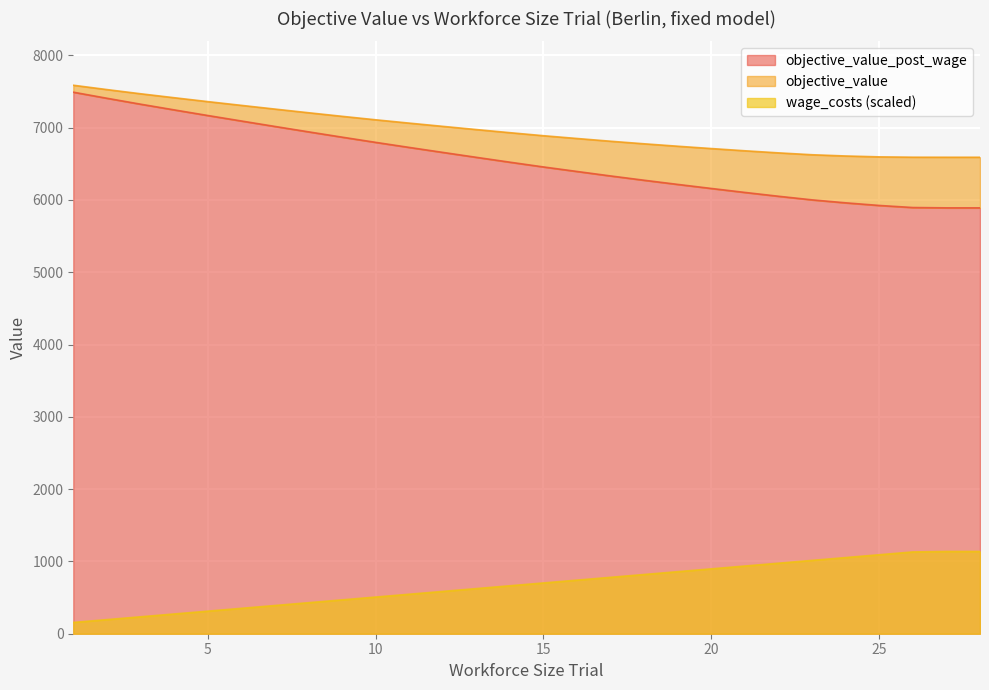

At how many categories does at least one series exceed 1288?

28